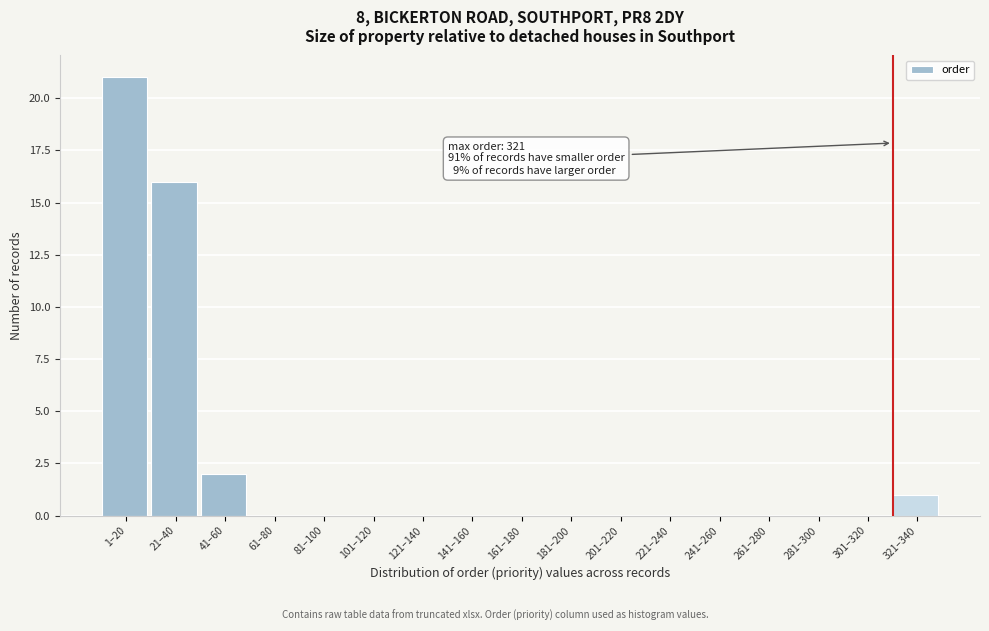

Reading right to left, what are all the values shown in this chart?

321–340=1	301–320=0	281–300=0	261–280=0	241–260=0	221–240=0	201–220=0	181–200=0	161–180=0	141–160=0	121–140=0	101–120=0	81–100=0	61–80=0	41–60=2	21–40=16	1–20=21